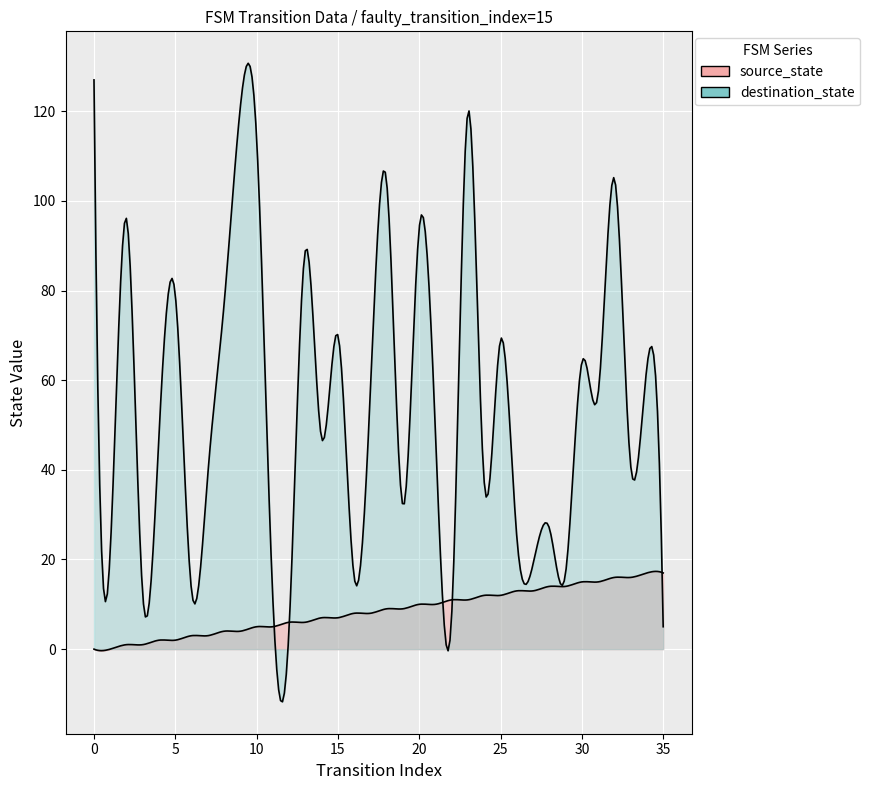

Count the number of categories in the chart.

36